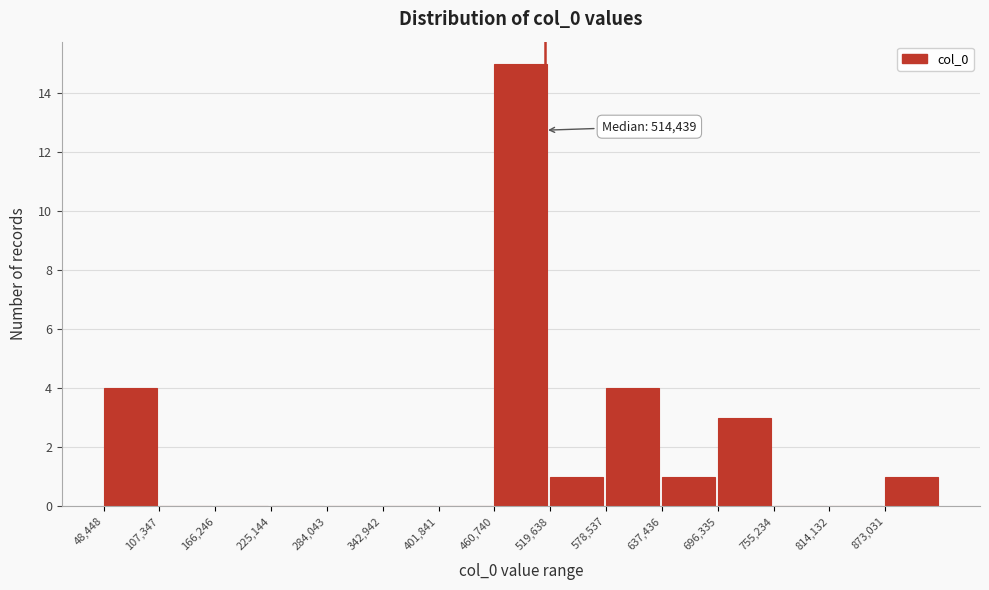

Which range on the x-axis has the tallest bar?

460000 to 520000